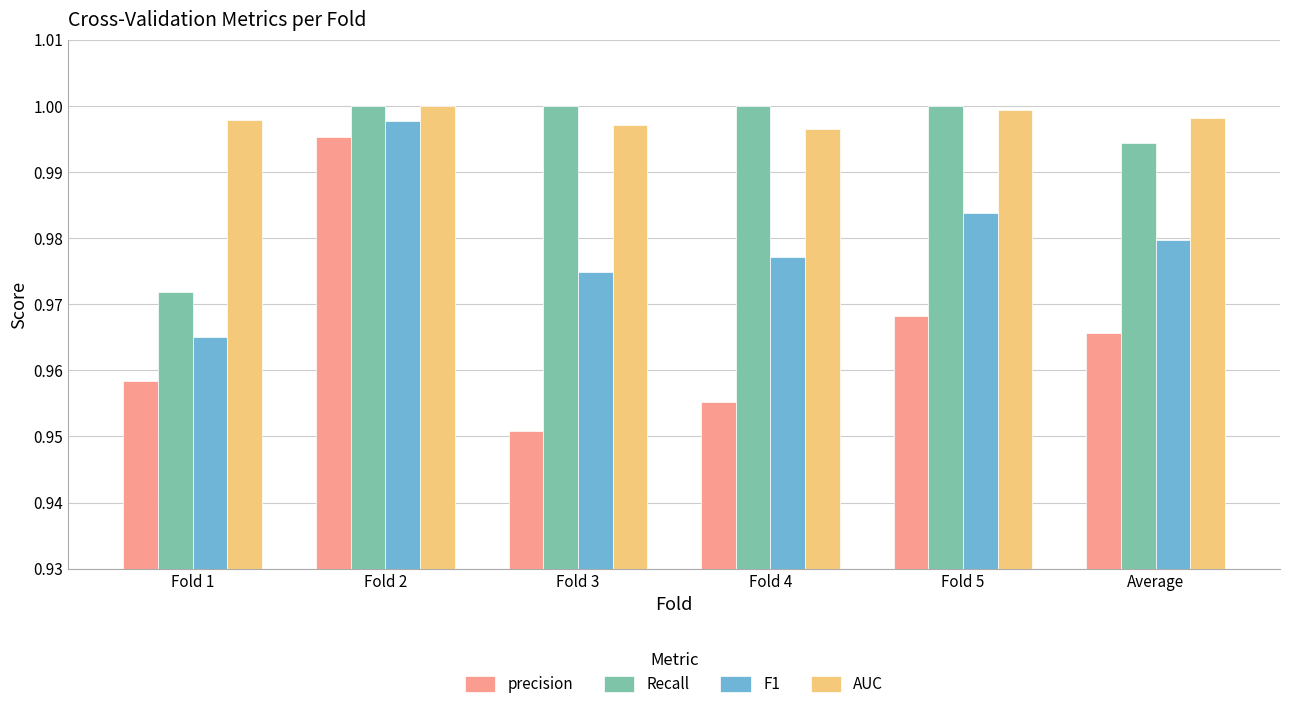

At which label is precision closest to 0?

Fold 3